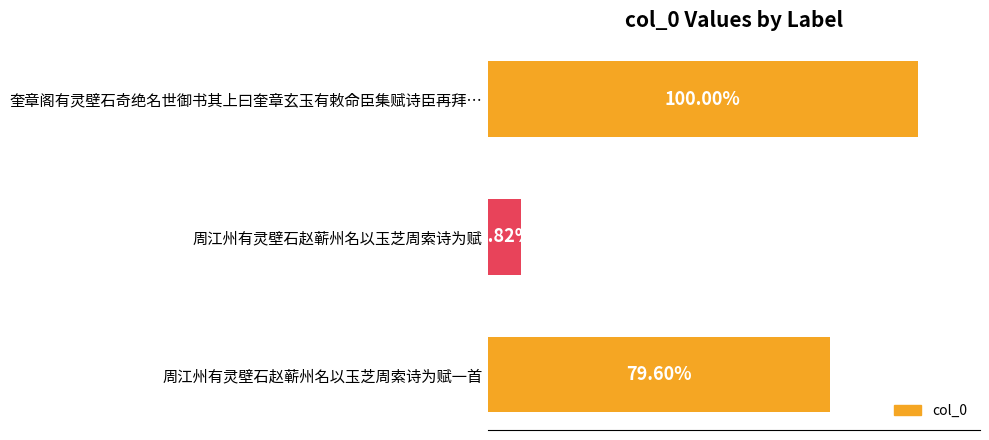

Are the bars horizontal?

Yes